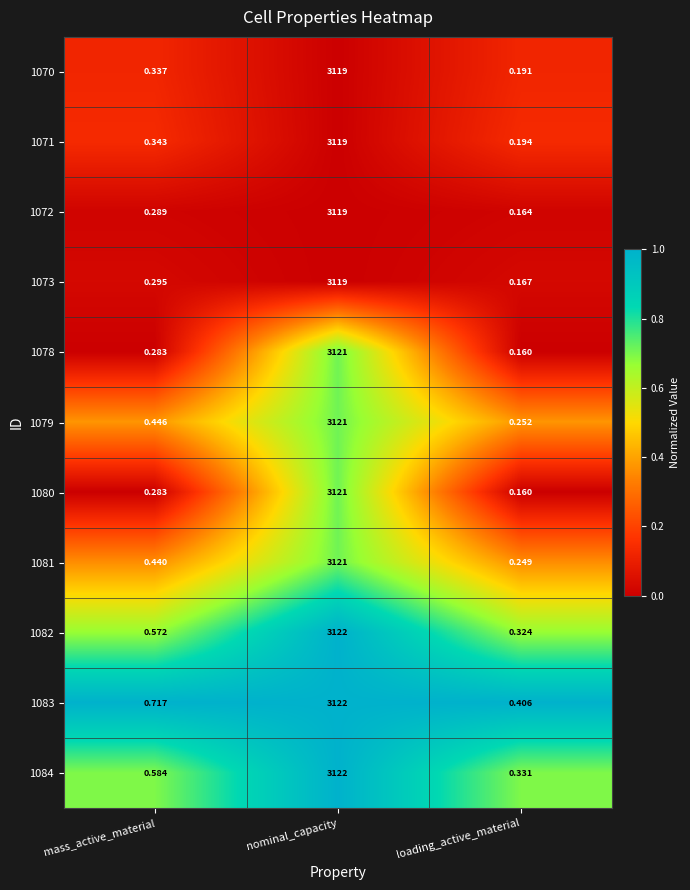

Which series has the largest total across all categories?

1083